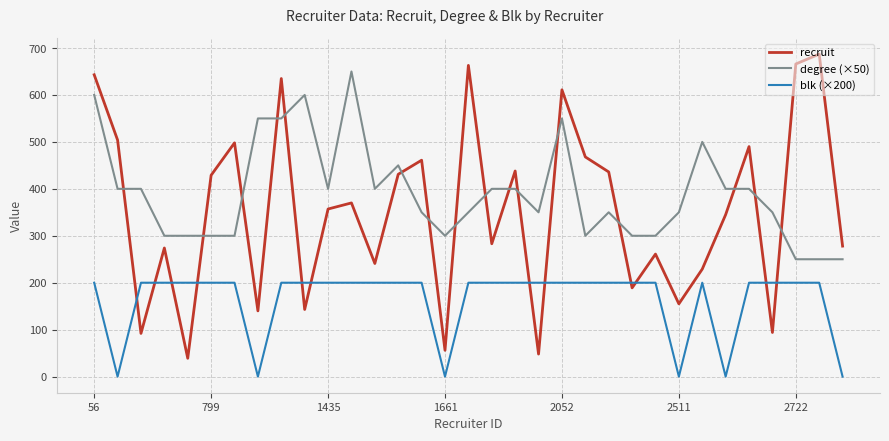

Which series has the widest spread of values?

recruit